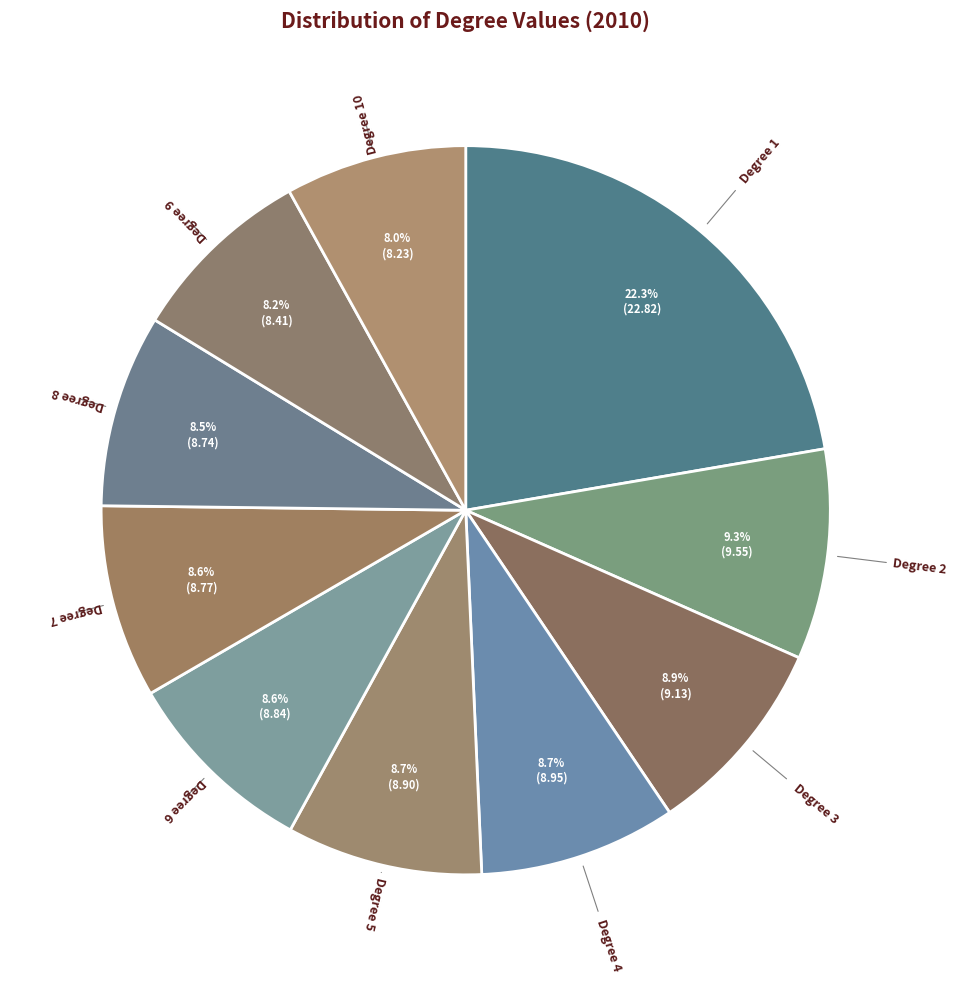

To the nearest percent, what percentage of the pie is Degree 10?

8%